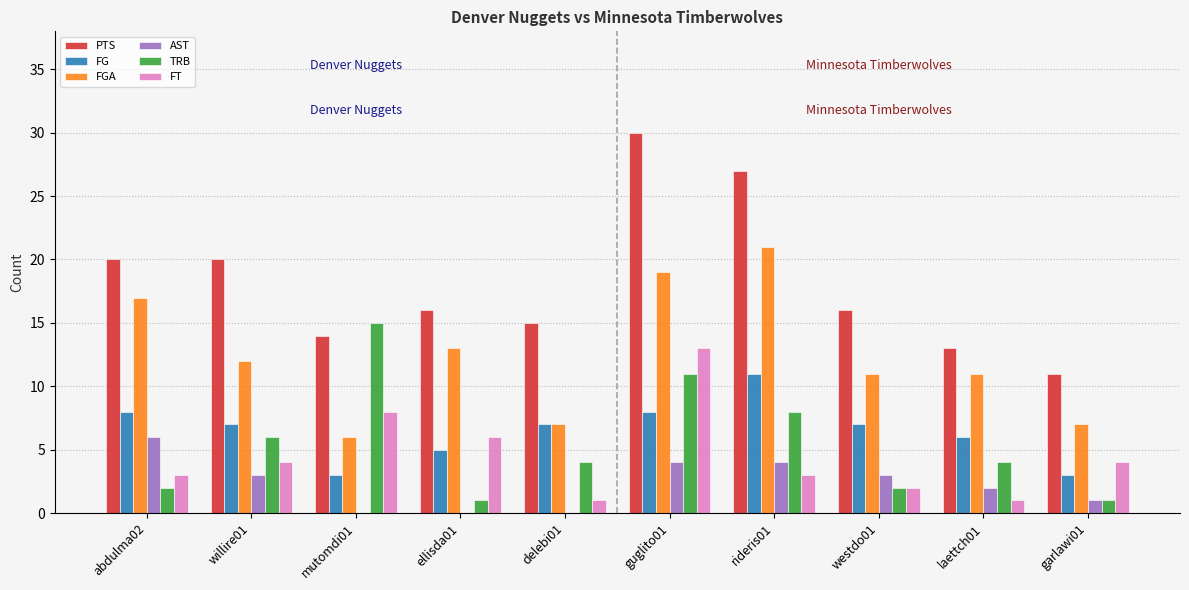

The value of FGA at abdulma02 is 5. True or false?

False